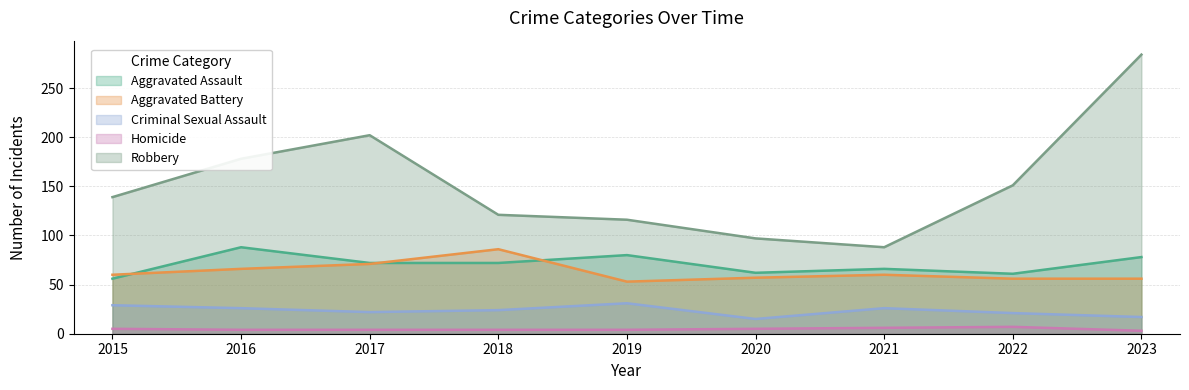

Between 2019 and 2021, which is larger?

2019